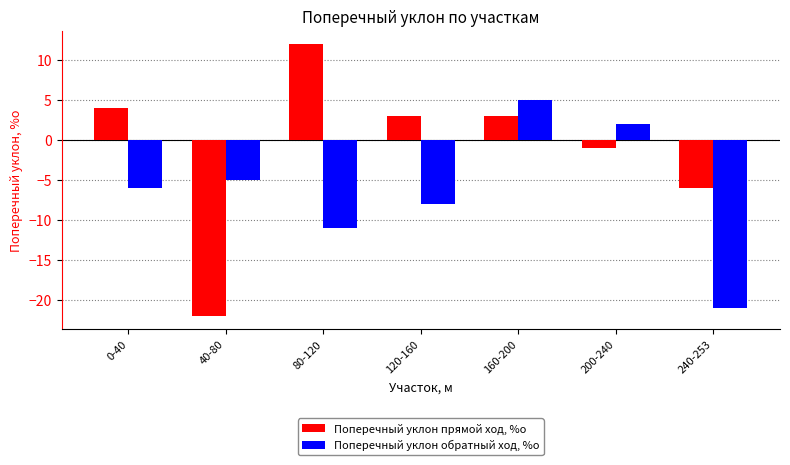

How many bars are there in total?

14